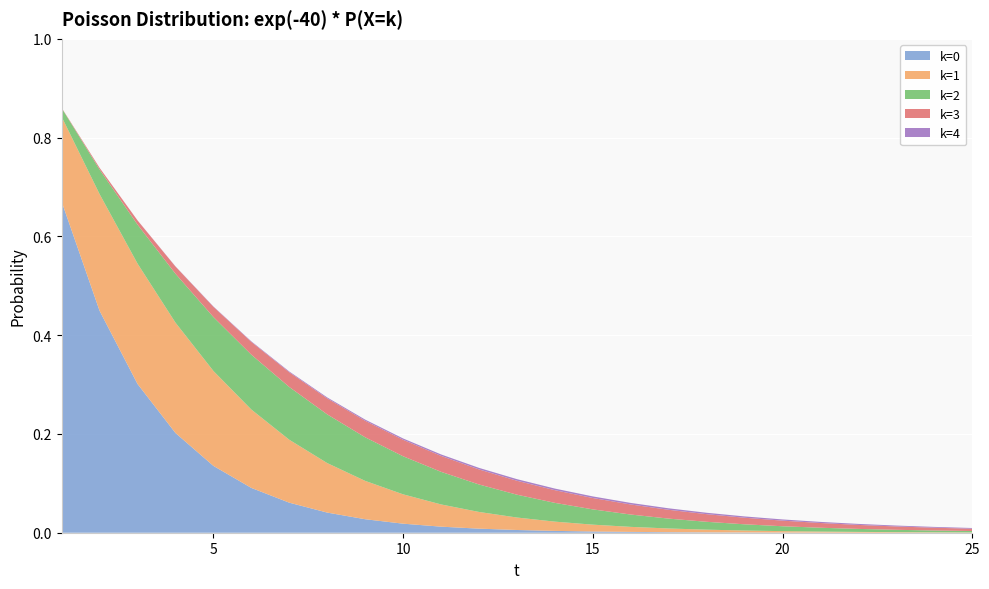

Reading right to left, transcribe all the data shown in this chart.

k=0: 0.0	0.0	0.0	0.0	0.0	0.0	0.0	0.0	0.0	0.0	0.0	0.0	0.0	0.0	0.0	0.0	0.0	0.0	0.1	0.1	0.1	0.2	0.3	0.4	0.7
k=1: 0.0	0.0	0.0	0.0	0.0	0.0	0.0	0.0	0.0	0.0	0.0	0.0	0.0	0.0	0.0	0.1	0.1	0.1	0.1	0.2	0.2	0.2	0.2	0.2	0.2
k=2: 0.0	0.0	0.0	0.0	0.0	0.0	0.0	0.0	0.0	0.0	0.0	0.0	0.0	0.1	0.1	0.1	0.1	0.1	0.1	0.1	0.1	0.1	0.1	0.0	0.0
k=3: 0.0	0.0	0.0	0.0	0.0	0.0	0.0	0.0	0.0	0.0	0.0	0.0	0.0	0.0	0.0	0.0	0.0	0.0	0.0	0.0	0.0	0.0	0.0	0.0	0.0
k=4: 0.0	0.0	0.0	0.0	0.0	0.0	0.0	0.0	0.0	0.0	0.0	0.0	0.0	0.0	0.0	0.0	0.0	0.0	0.0	0.0	0.0	0.0	0.0	0.0	0.0